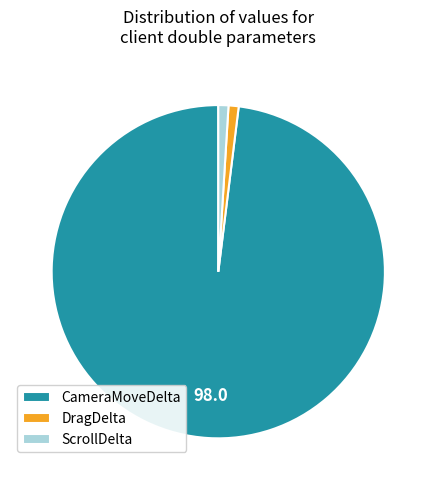

Count the number of slices in the pie.

3